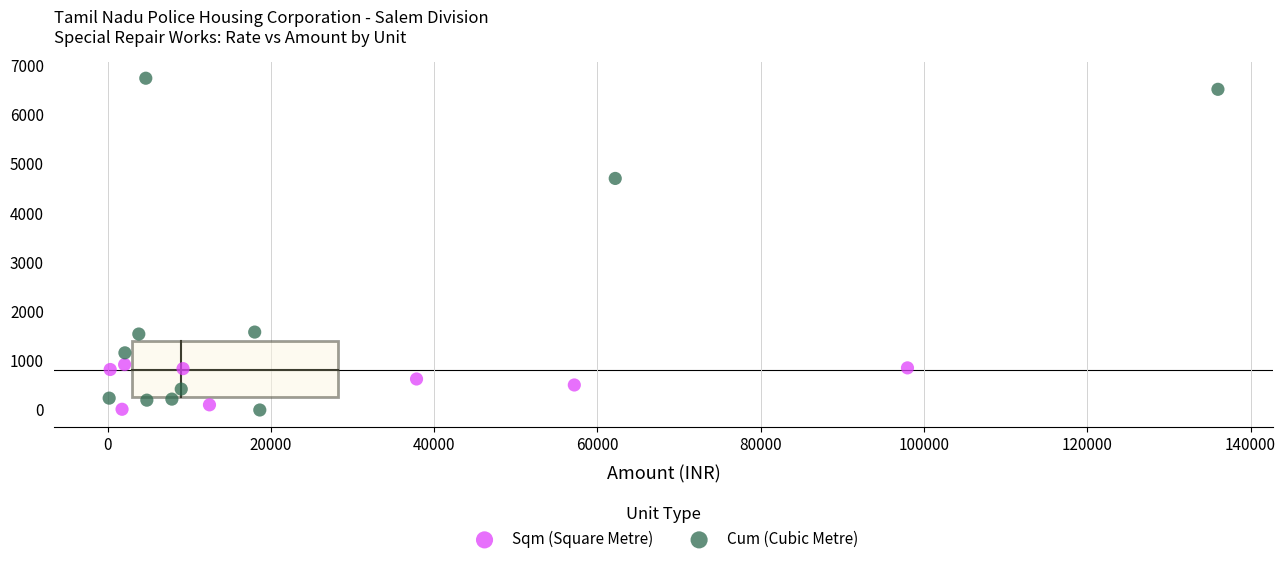

Which series has the widest spread of Y values?

Cum (Cubic Metre)